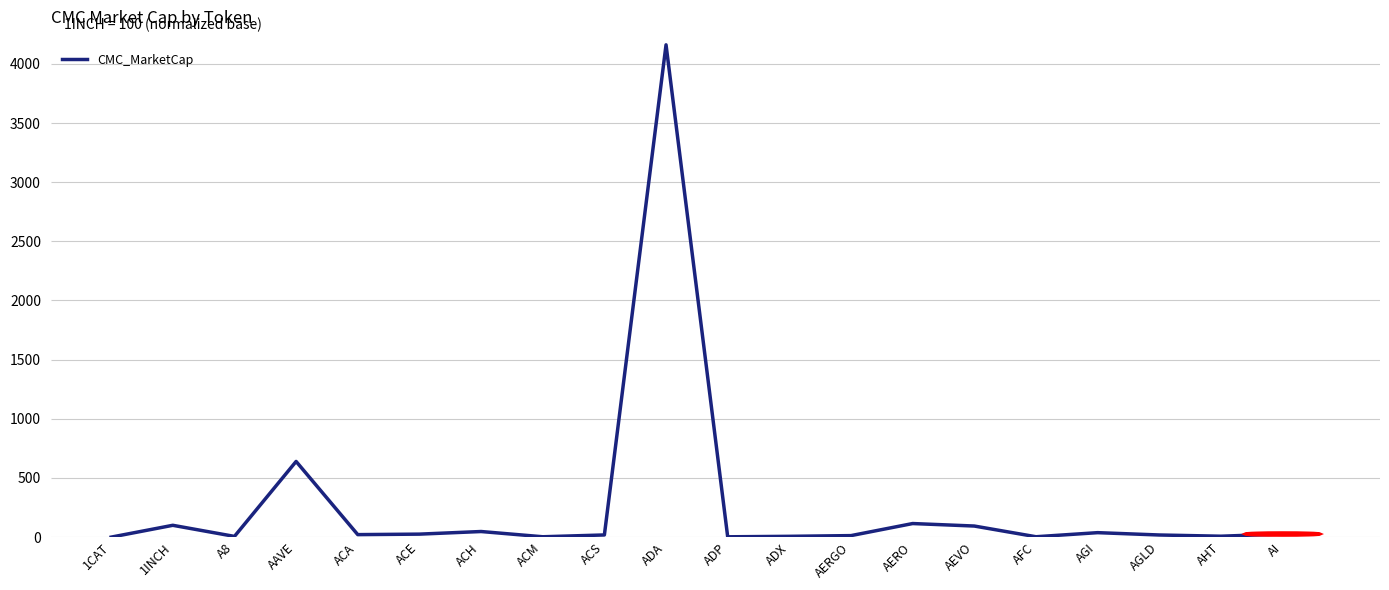

True or false: the data shows 93.8 at AEVO.

True